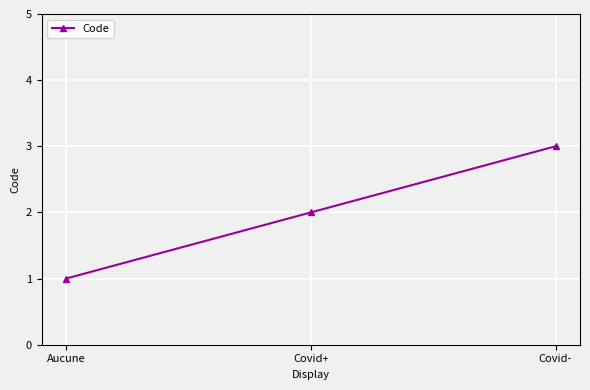

What position from the left is Covid-?

3